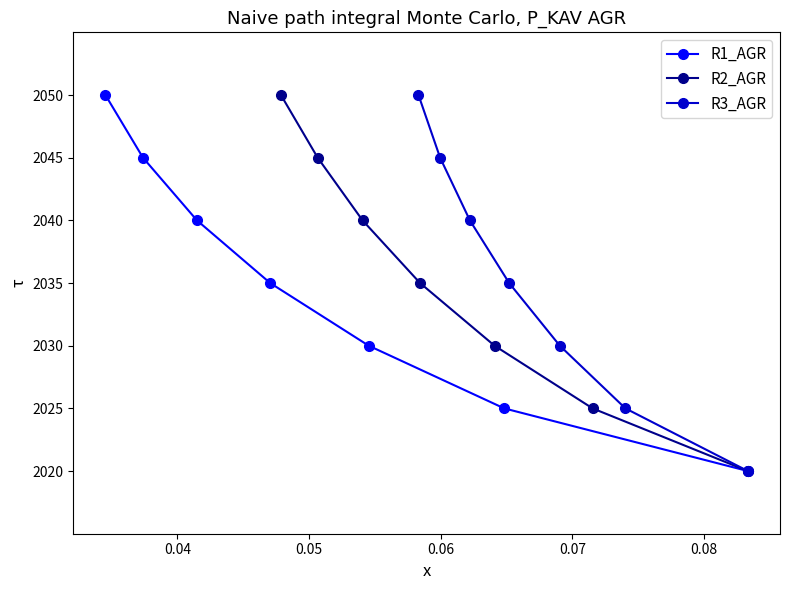

What is the lowest value of the R1_AGR series?

2020